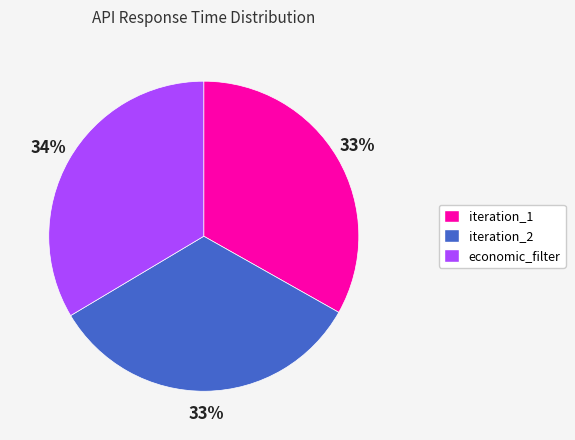

What is the ratio of the value at iteration_2 to the value at economic_filter?

1.0